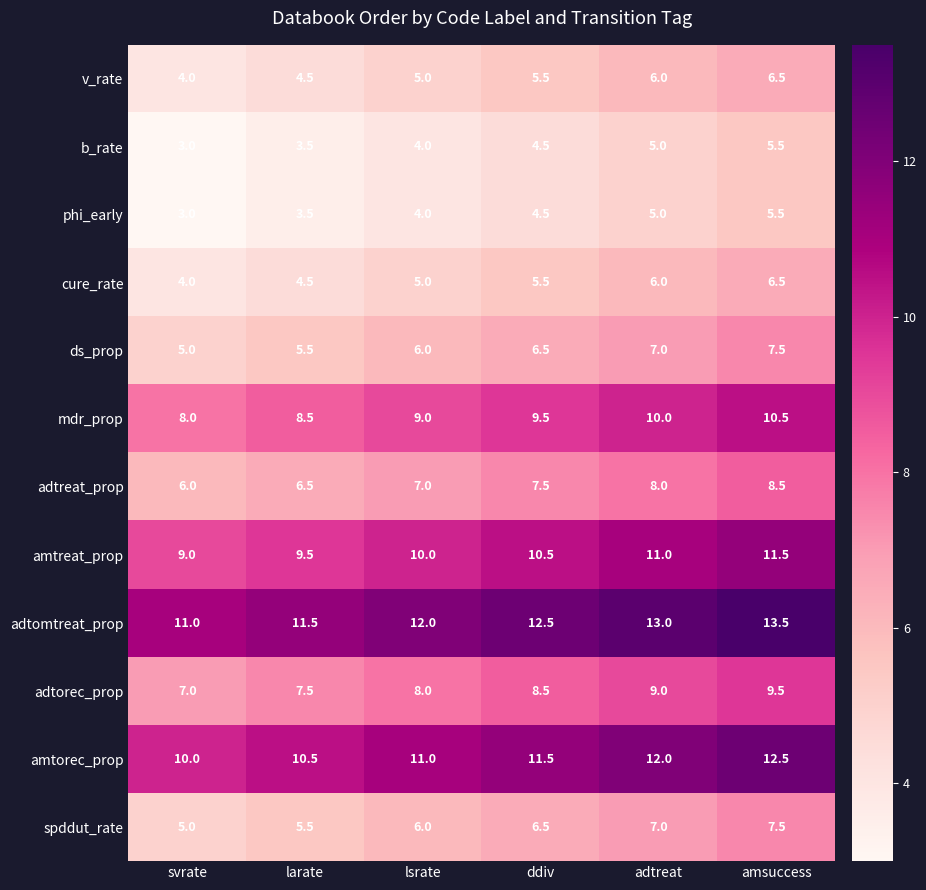

List the labels in order of v_rate value, smallest first.

svrate, larate, lsrate, ddiv, adtreat, amsuccess